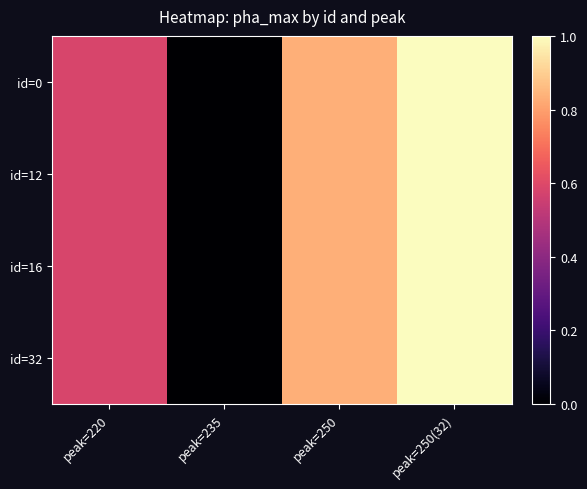

Which series has the largest total across all categories?

id=0